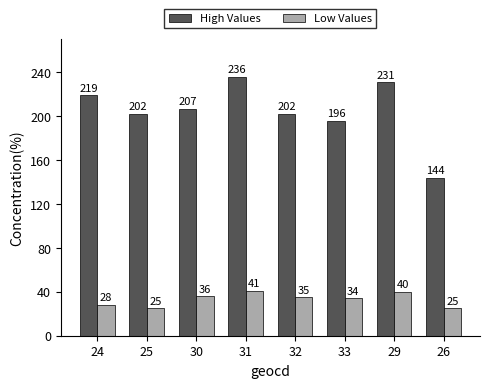

Is the value of Low Values at 32 greater than the value of High Values at 26?

No